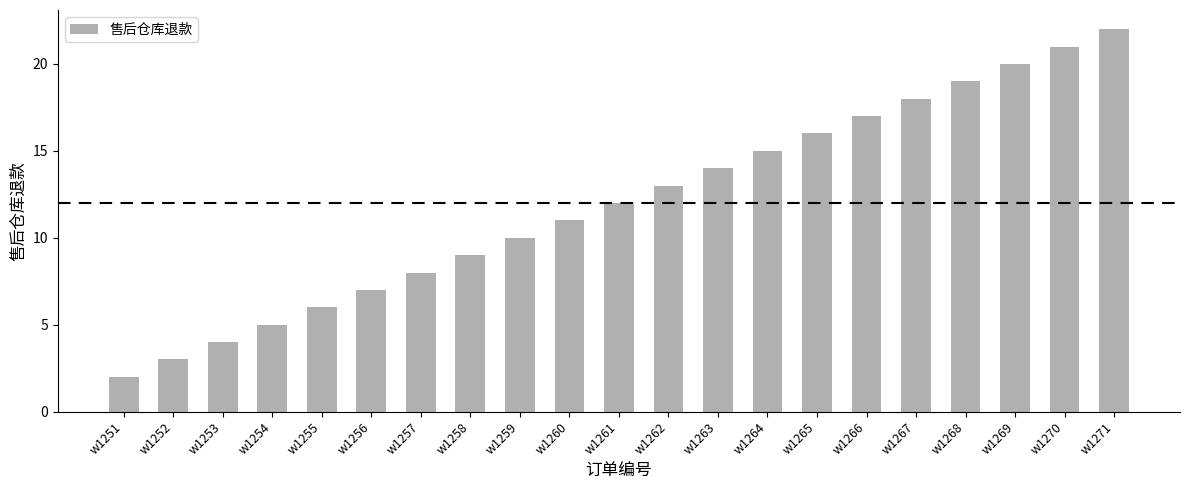

What is the difference between the second highest and second lowest values?

18